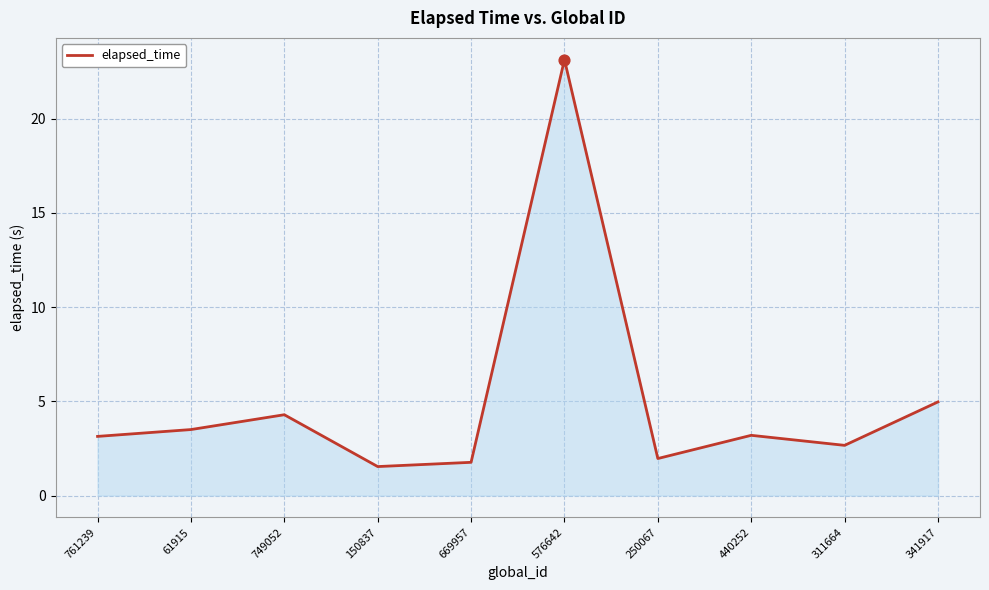

What is the change in value from 576642 to 250067?

-21.2